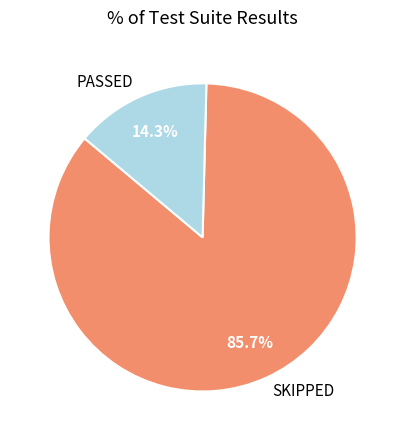

Does any single category account for the majority?

Yes